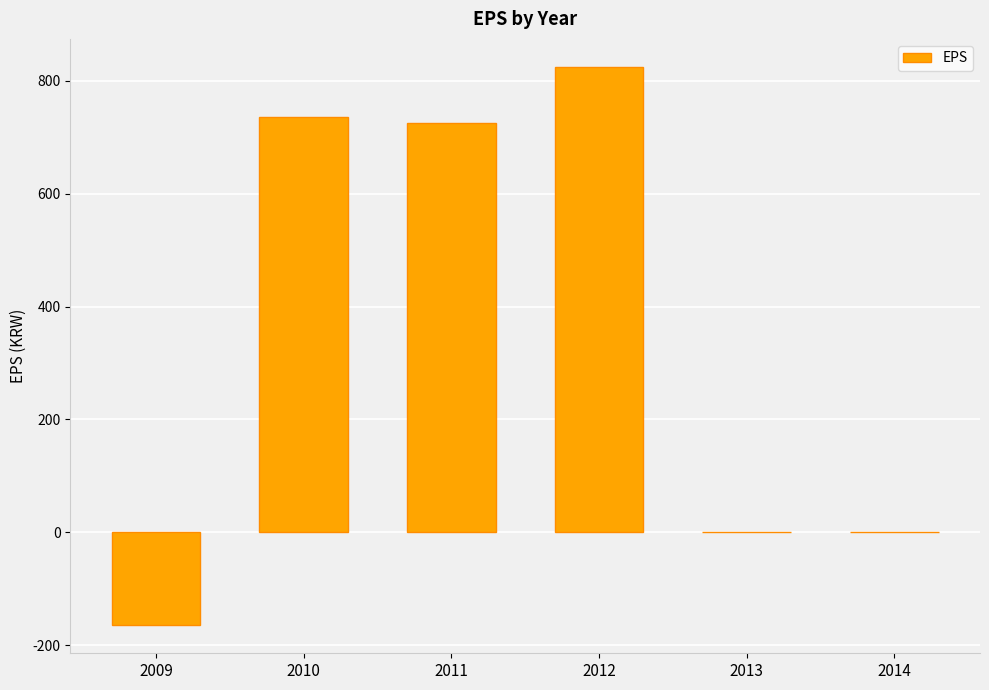

What is the change in value from 2009 to 2012?

+990